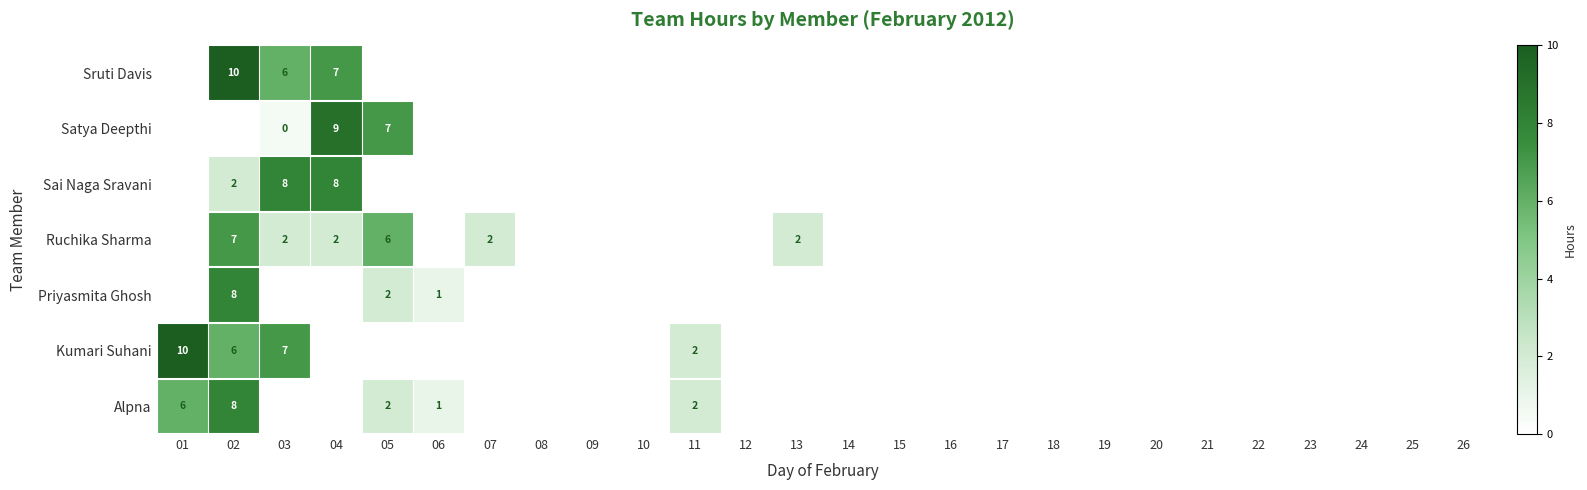

Which series has the largest range (max minus min)?

Kumari Suhani